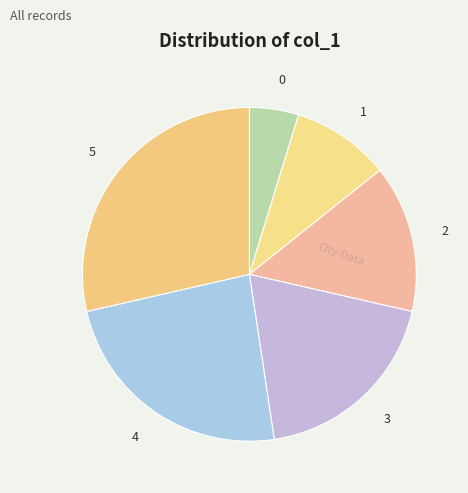

Is it true that 0 is 5% of the pie?

True